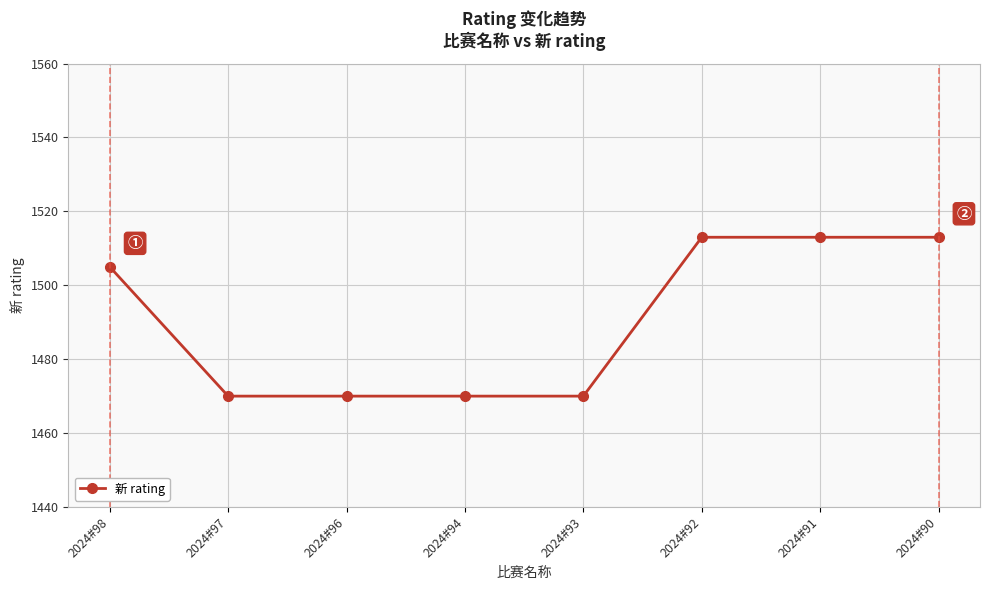

Is it true that the value at 2024#92 is 1513?

True